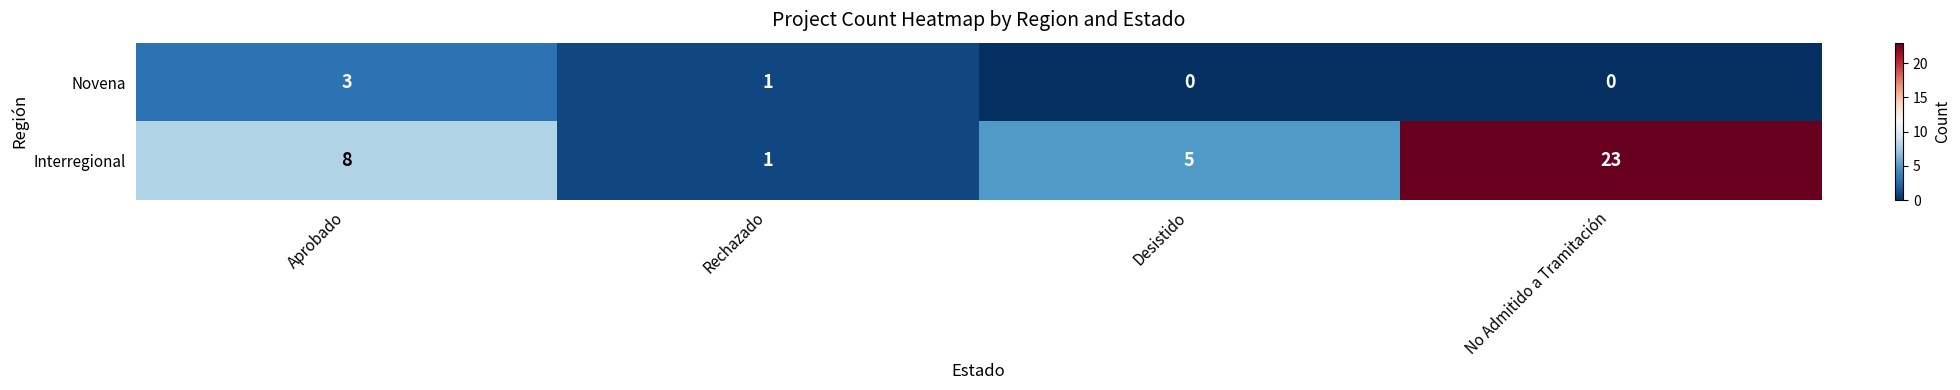

The value of Interregional at Desistido is 5. True or false?

True